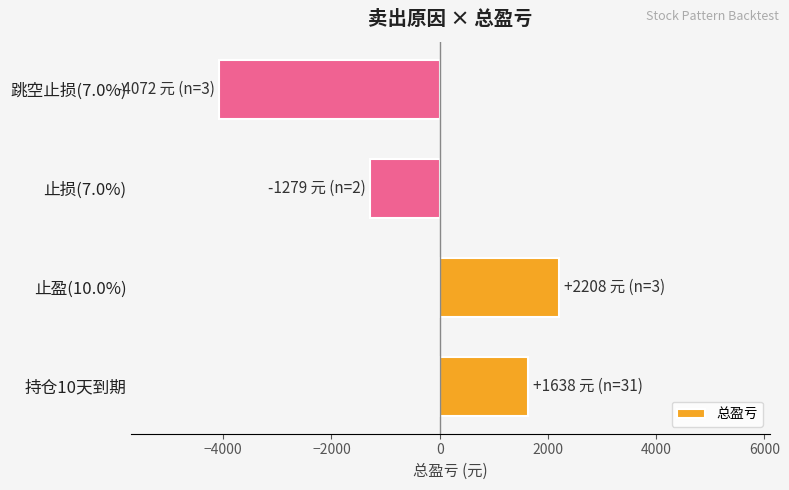

Is it true that the value at 持仓10天到期 is 525.4?

False